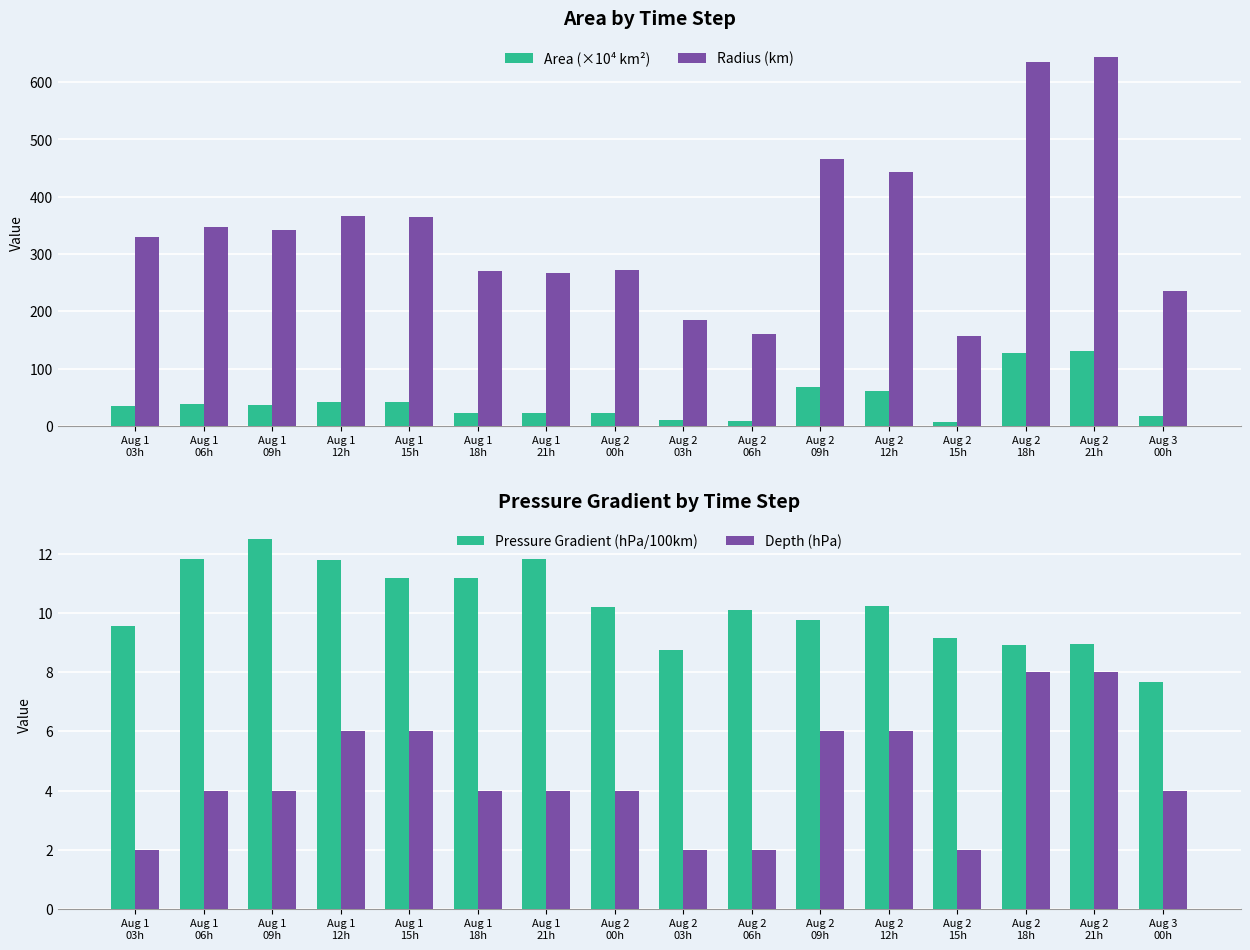

Does the chart contain stacked bars?

No